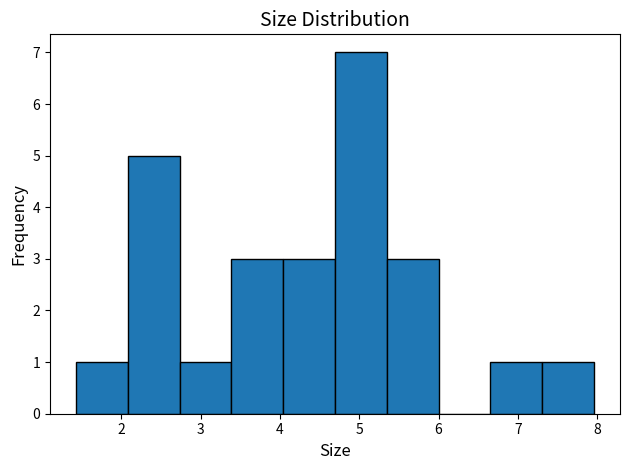

Reading left to right, list every bar in this chart as the range it spans on the x-axis followed by its height. Neither the bar edges nor the heights are printed on the chart, so give them approximately, as read against the axes.

1.4 to 2.1: 1
2.1 to 2.7: 5
2.7 to 3.4: 1
3.4 to 4.0: 3
4.0 to 4.7: 3
4.7 to 5.3: 7
5.3 to 6.0: 3
6.0 to 6.7: 0
6.7 to 7.3: 1
7.3 to 8.0: 1